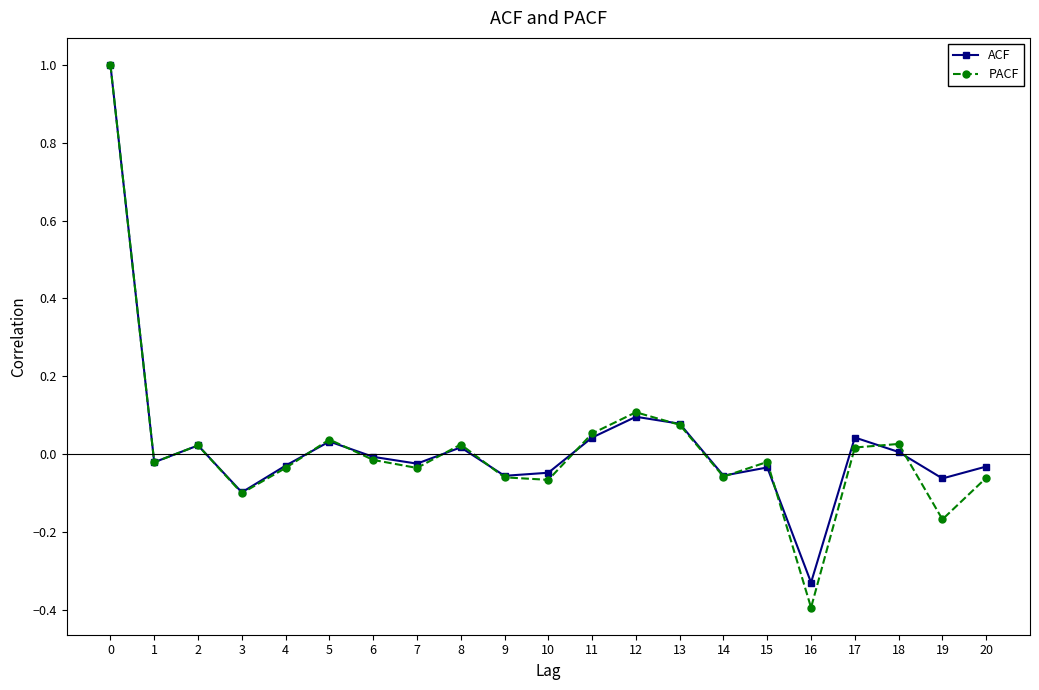

True or false: ACF has more than 0 interior local peaks.

True